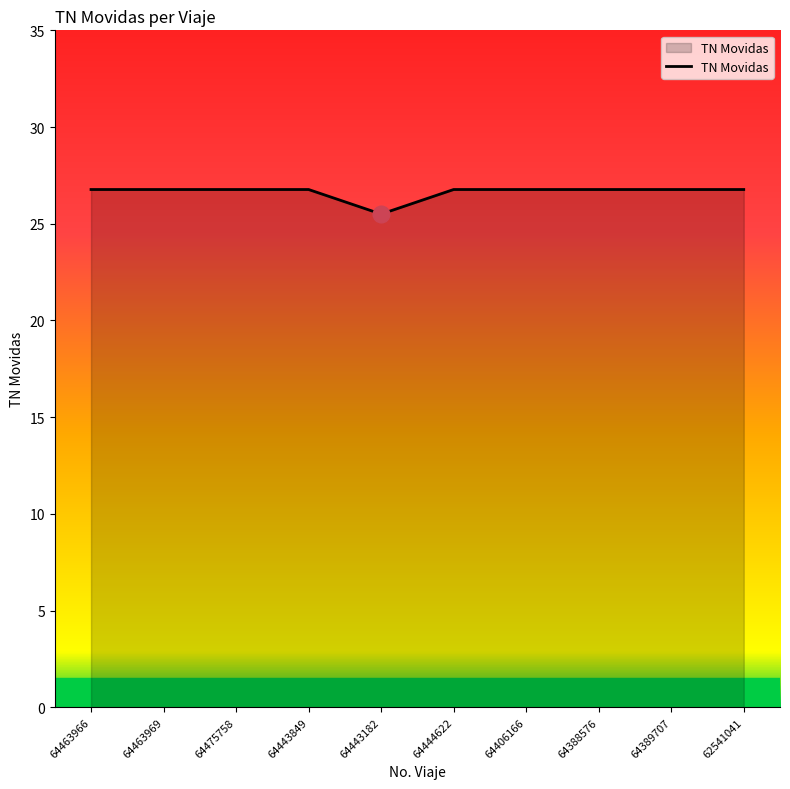

What position from the left is 64463969?

2